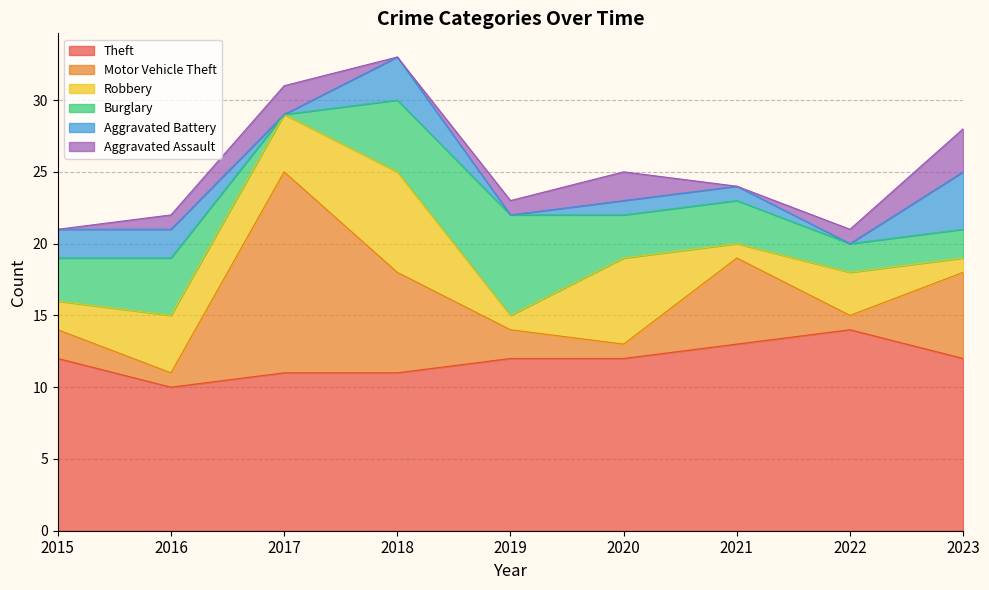

How many lines are shown in the chart?

6